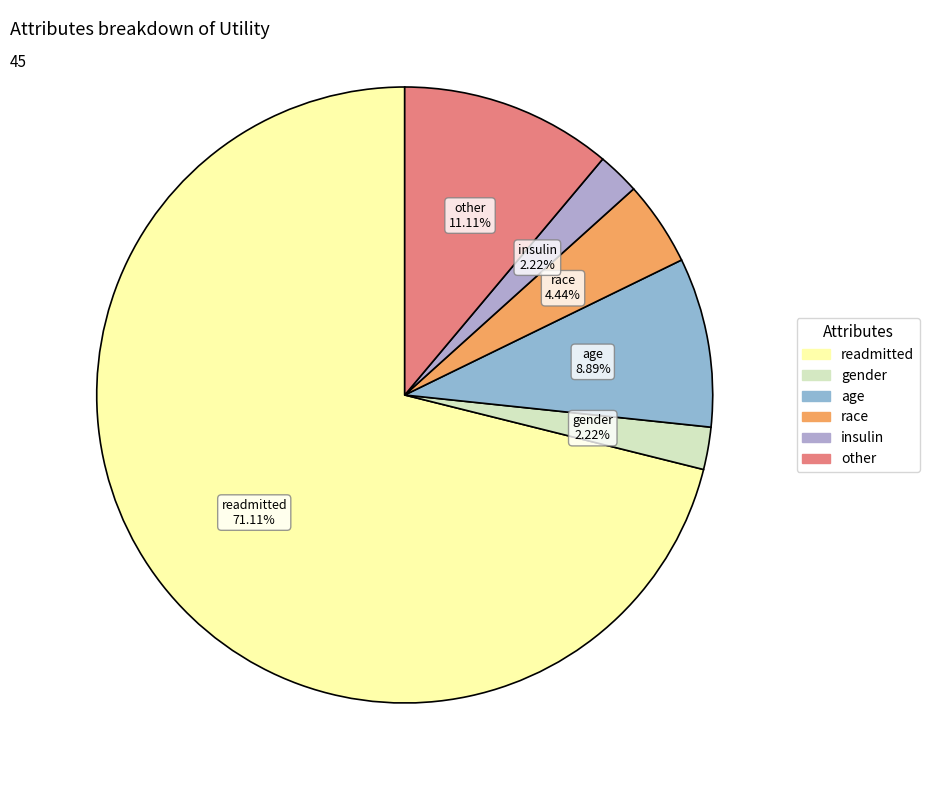

Does any single category account for the majority?

Yes